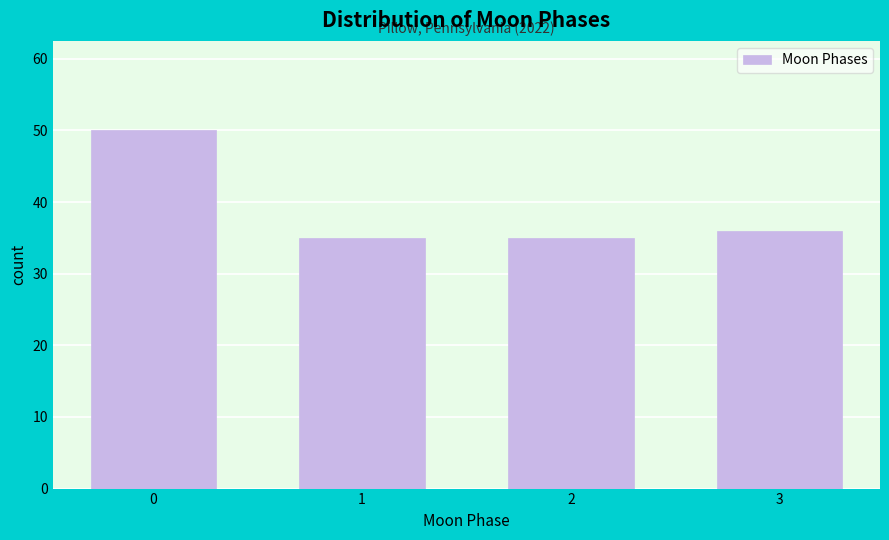

Reading left to right, what are all the values shown in this chart?

50	35	35	36